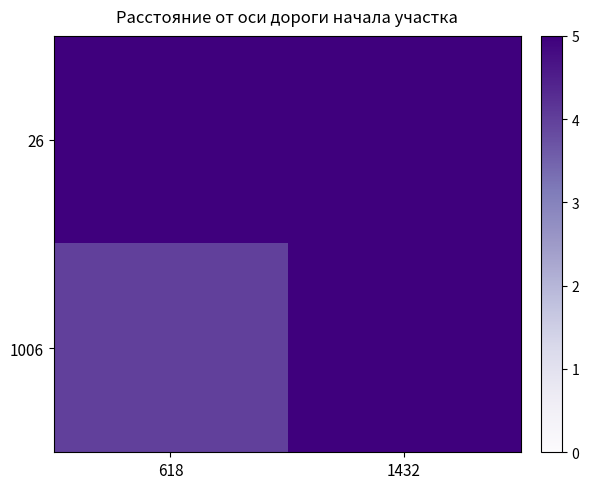

At 1432, list the series in order from largest to smallest.

26, 1006